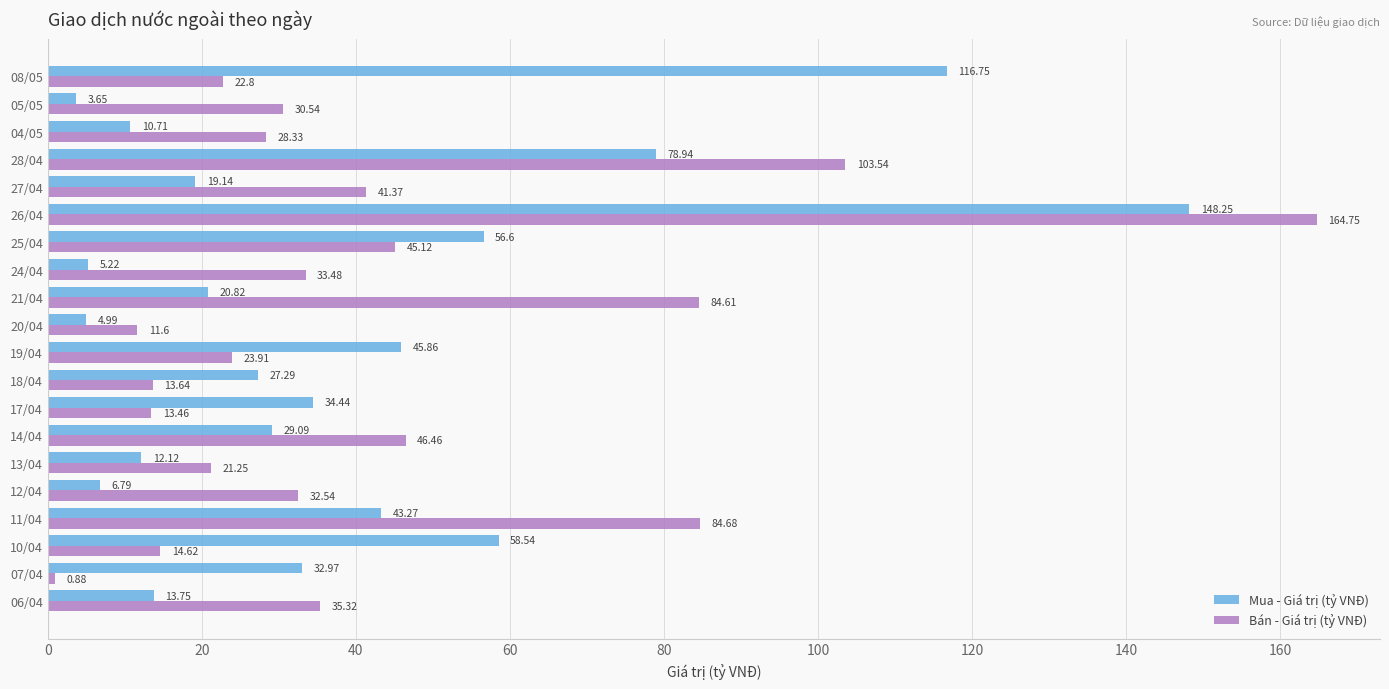

What is the average value of the Mua - Giá trị (tỷ VNĐ) series?

38.5